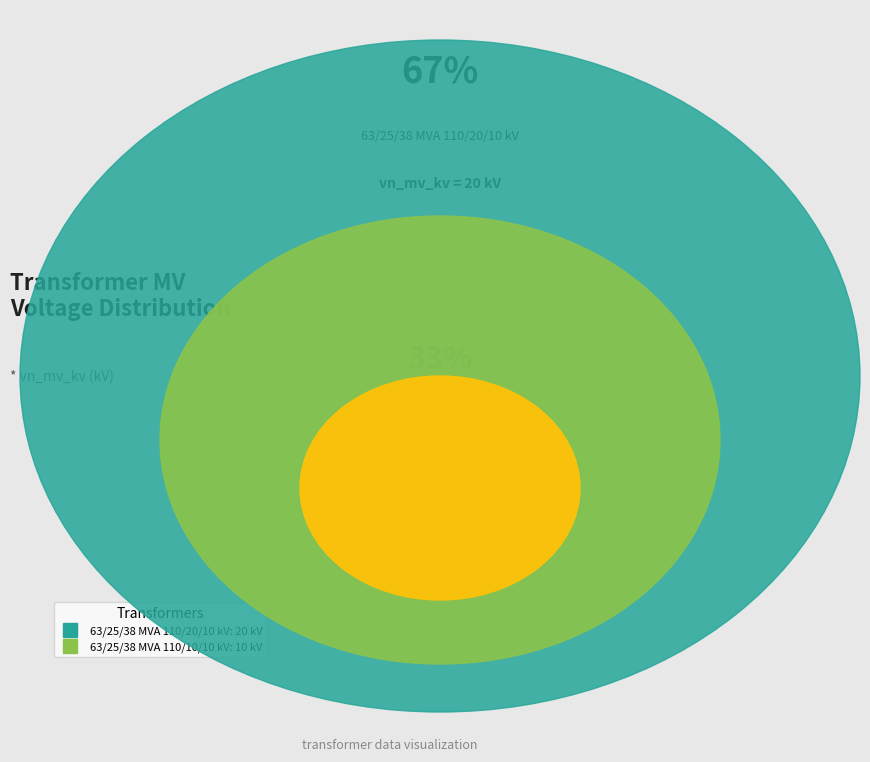

To the nearest percent, what percentage of the pie is 63/25/38 MVA 110/20/10 kV?

67%